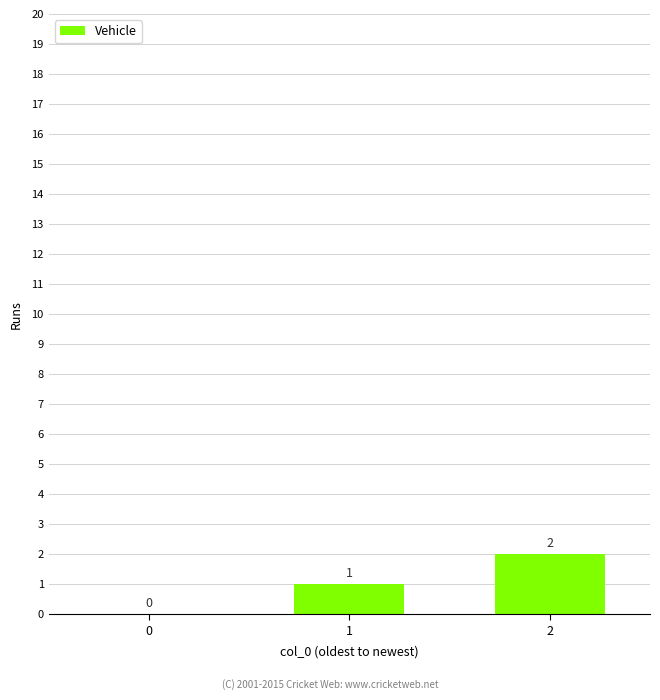

The chart shows a value of 2 at 1. True or false?

False